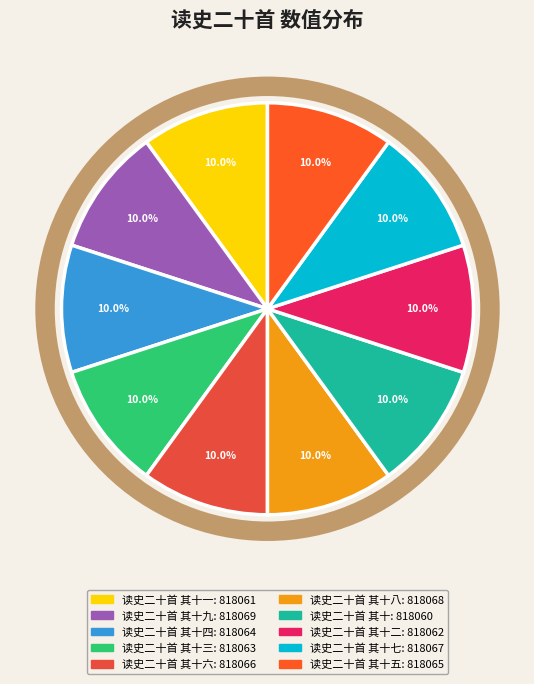

Is there any slice that represents more than half of the pie?

No